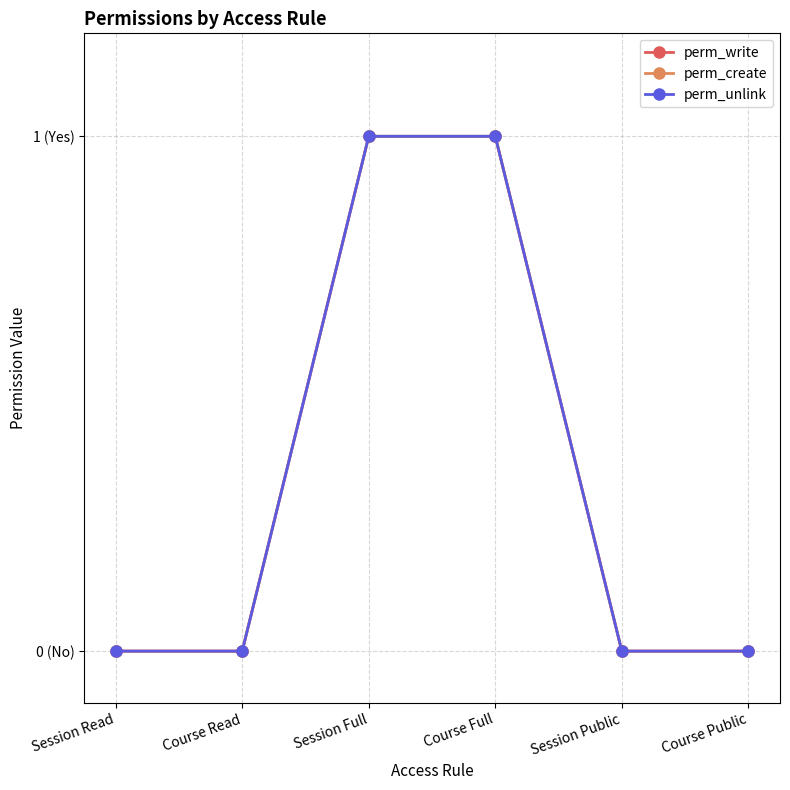

The perm_unlink series shows 0 at Session Read. True or false?

True